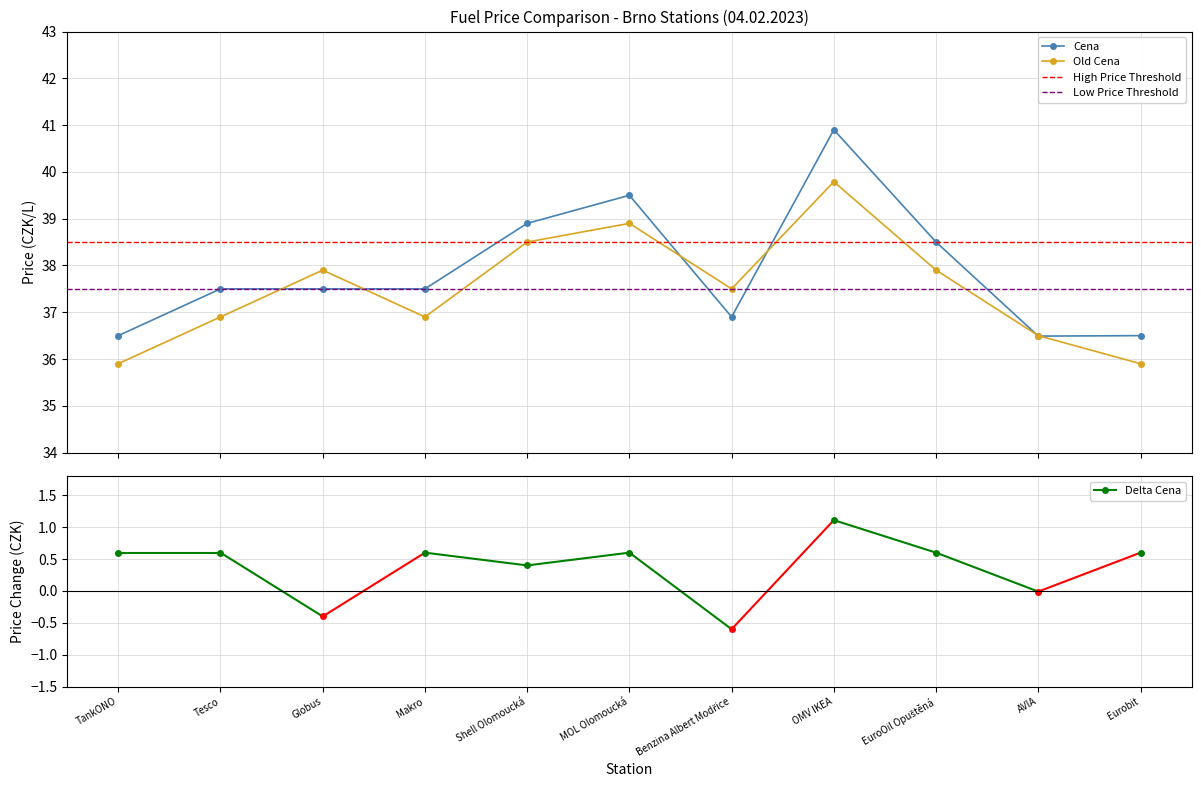

Where does the Old Cena series first go above 37?

Globus